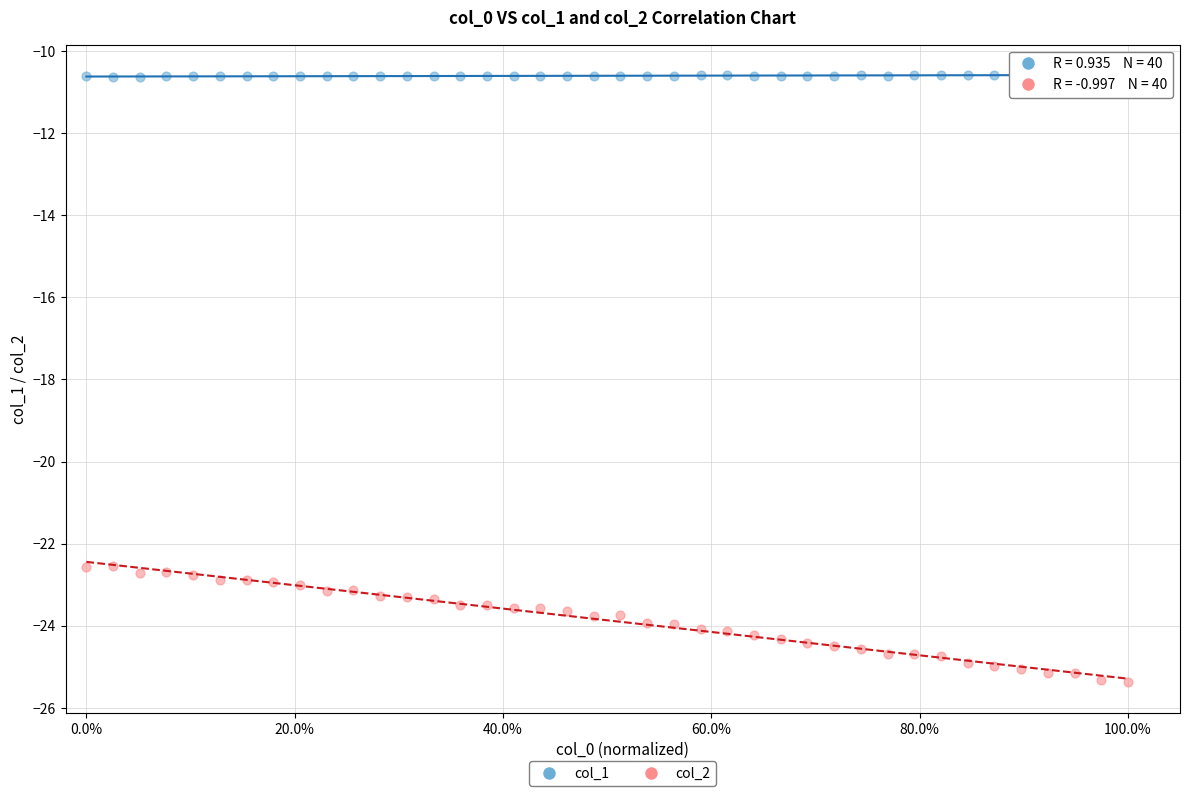

Which series contains the lowest Y value?

col_2